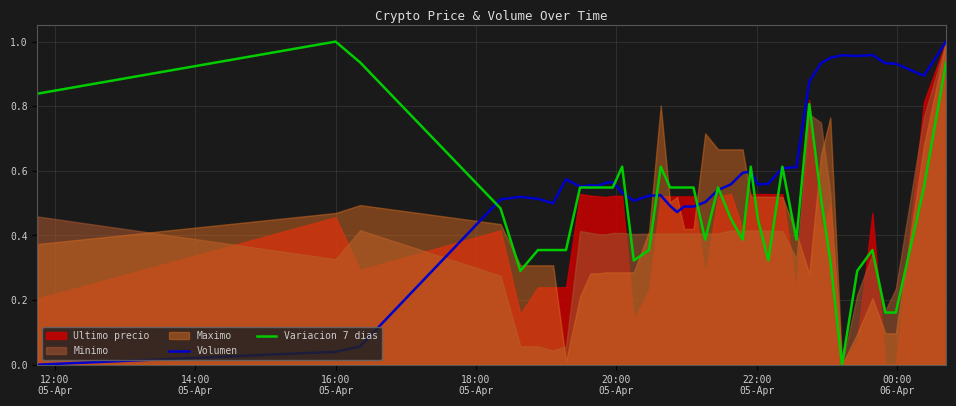

Which series ends up on top after the final intersection of Variacion 7 dias and Volumen?

Volumen